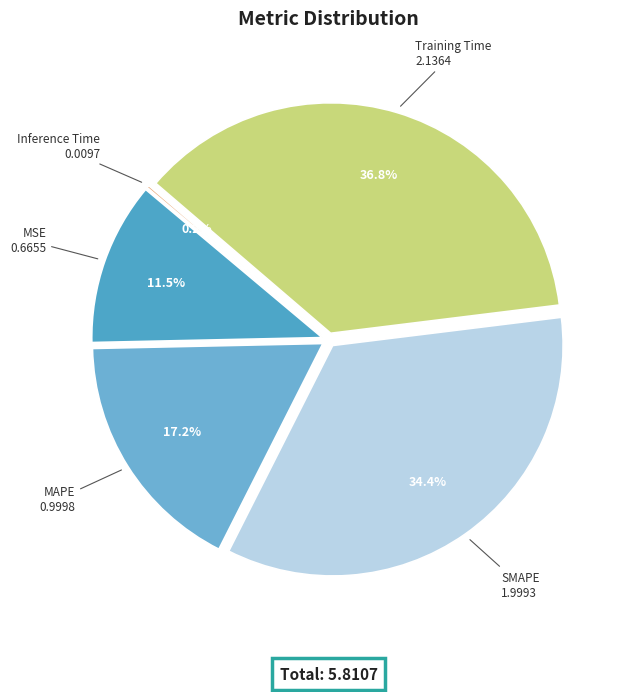

Rank the categories by value from highest to lowest.

Training Time, SMAPE, MAPE, MSE, Inference Time